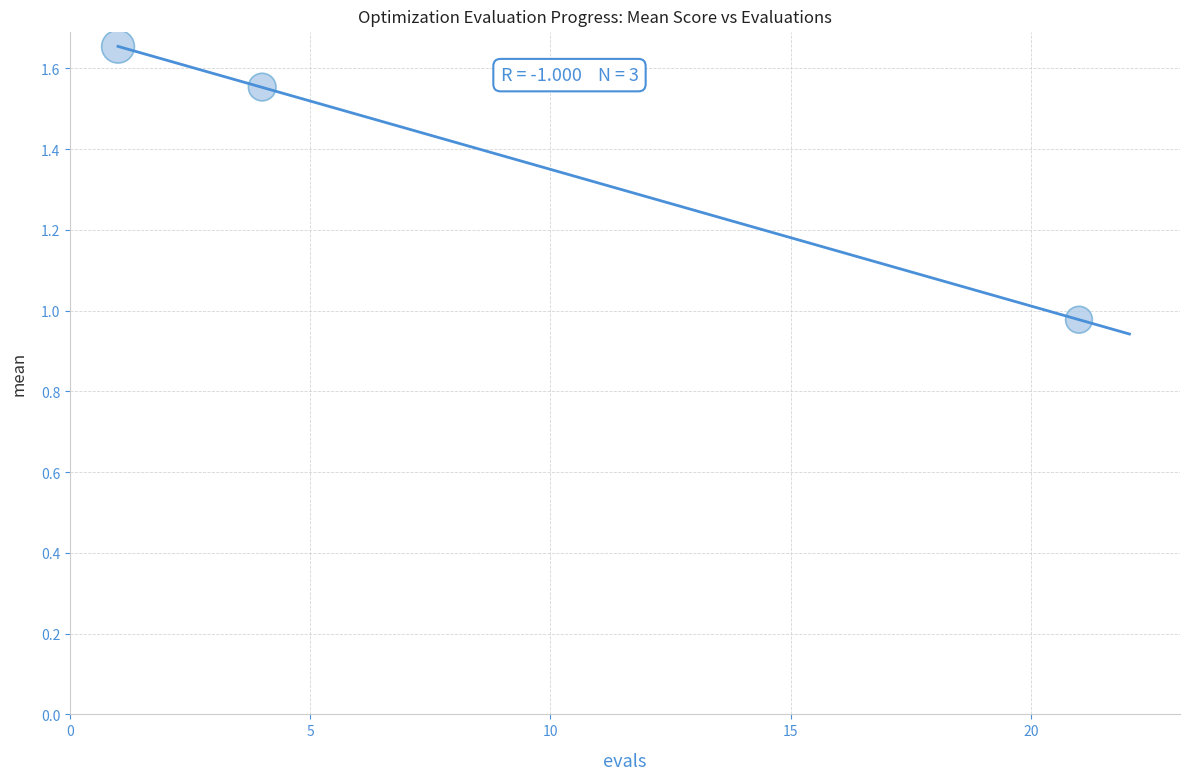

What is the average X value?

8.7